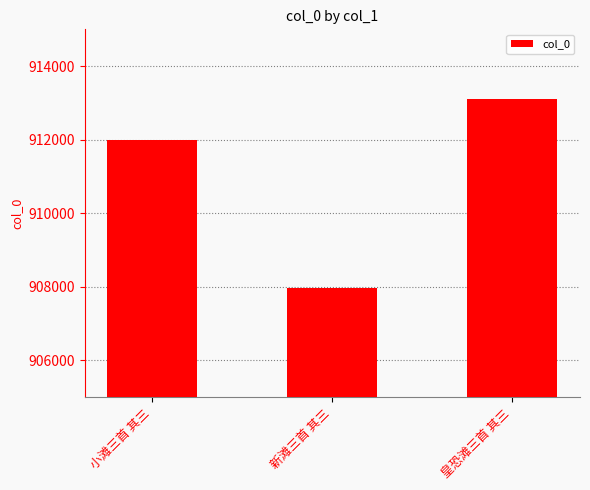

Reading left to right, what are all the values shown in this chart?

911989	907969	913095